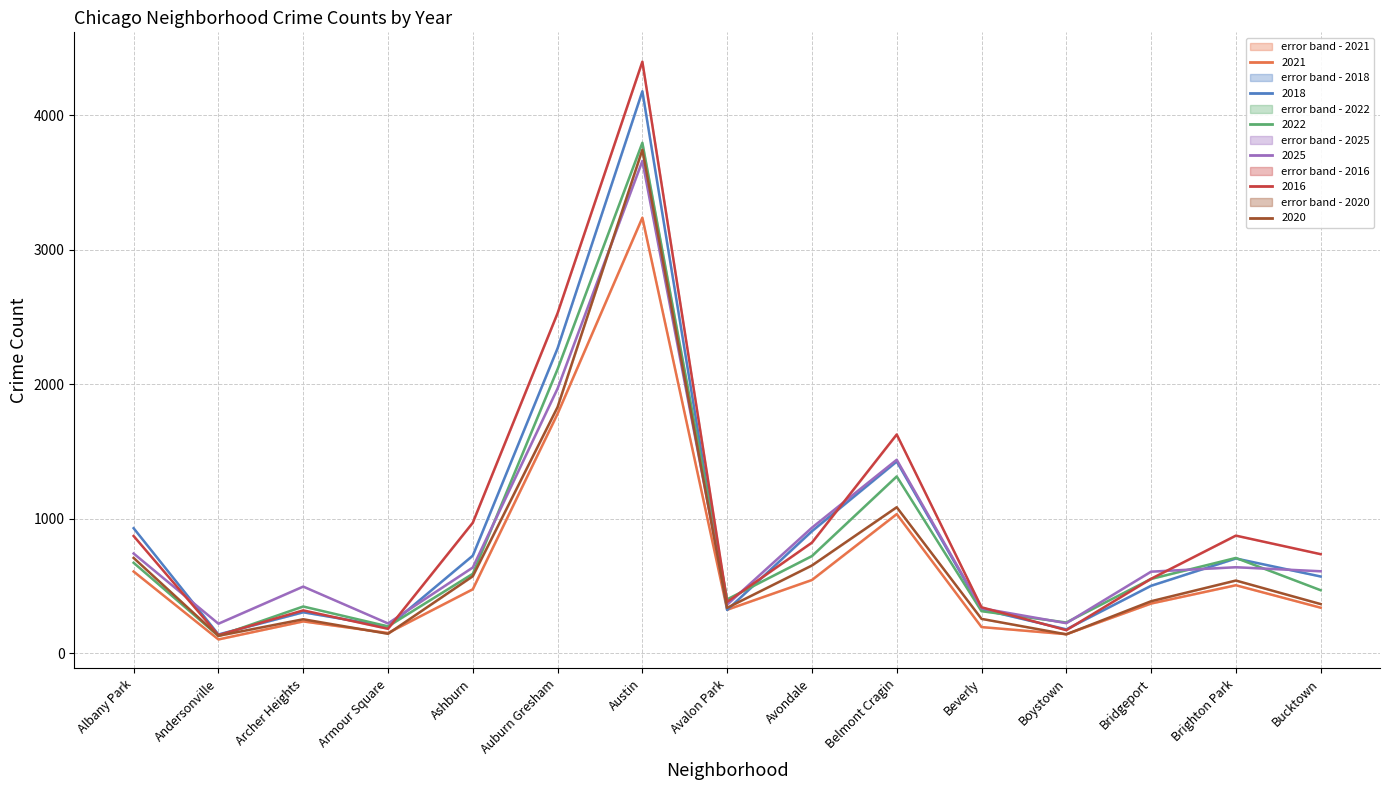

True or false: 2020 and 2021 intersect in this chart.

True